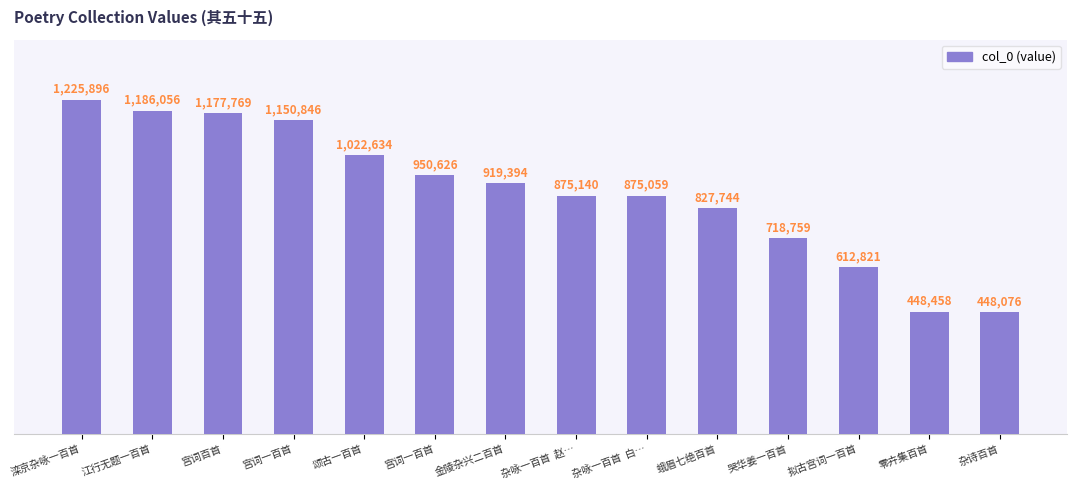

What is the label of the 8th bar from the left?

杂咏一百首  赵…